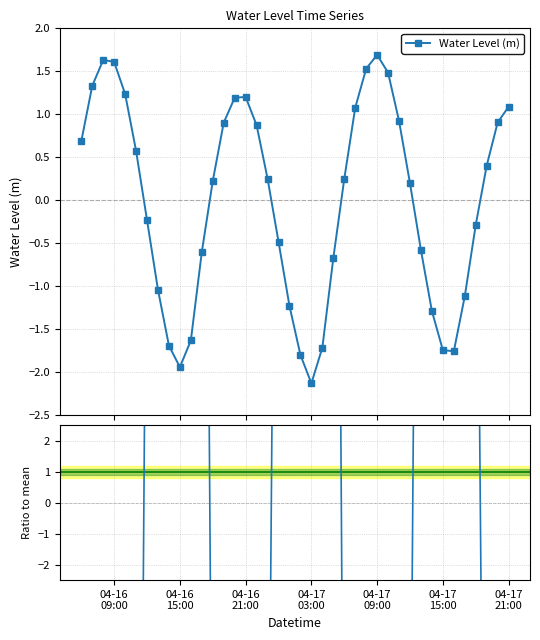

How many interior local valleys does the Ratio to mean series have?

3